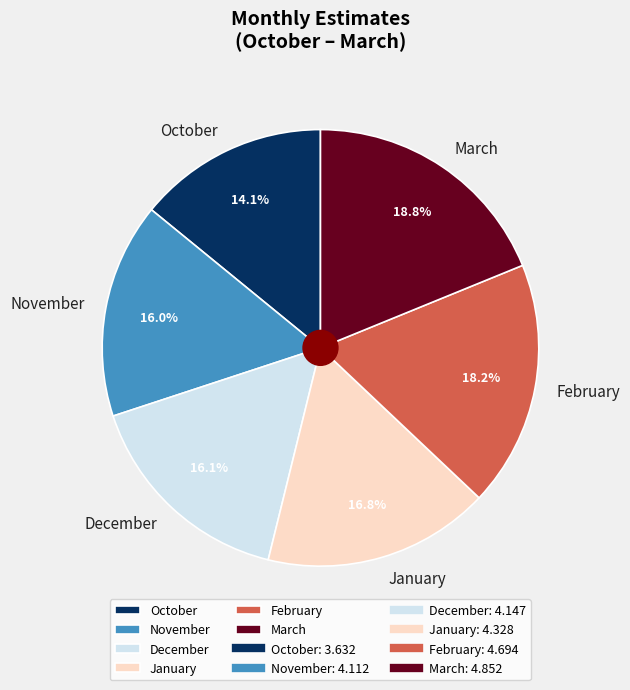

Is there a majority slice in this chart?

No